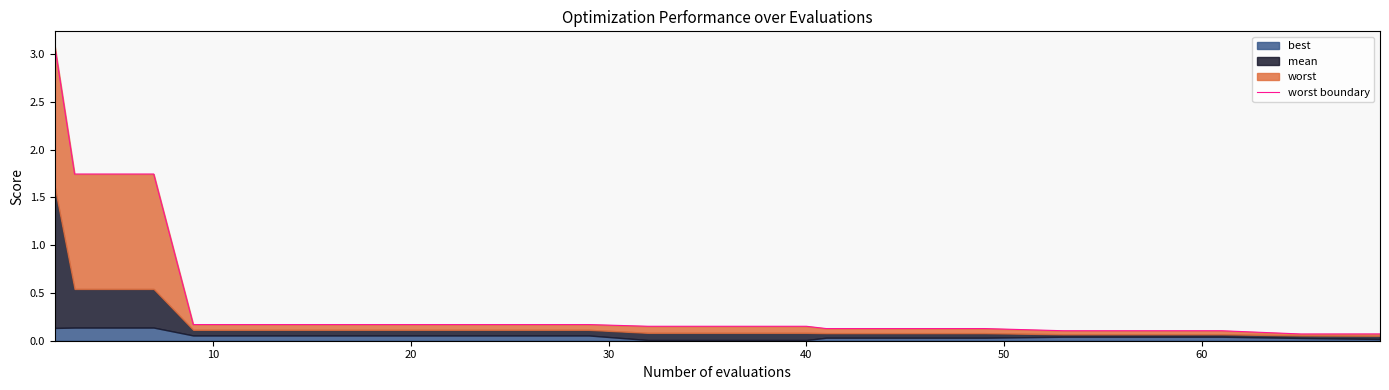

What is the average value?

0.4